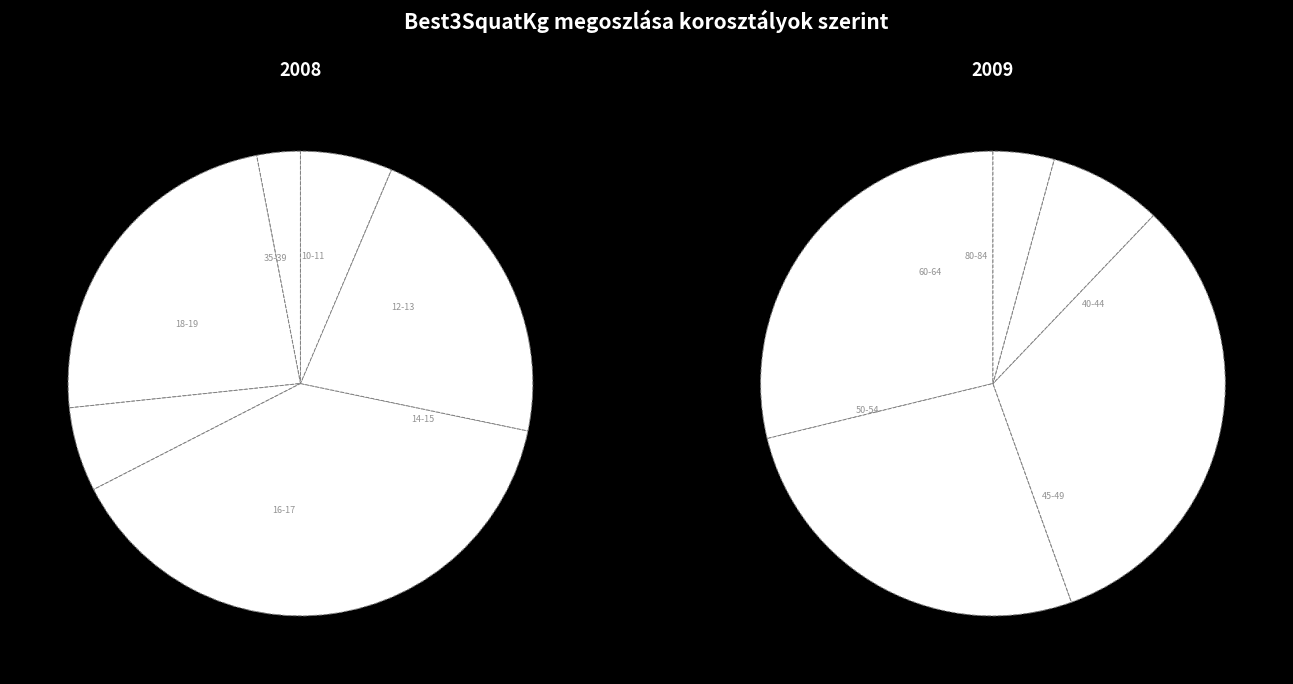

Is there a majority slice in this chart?

No